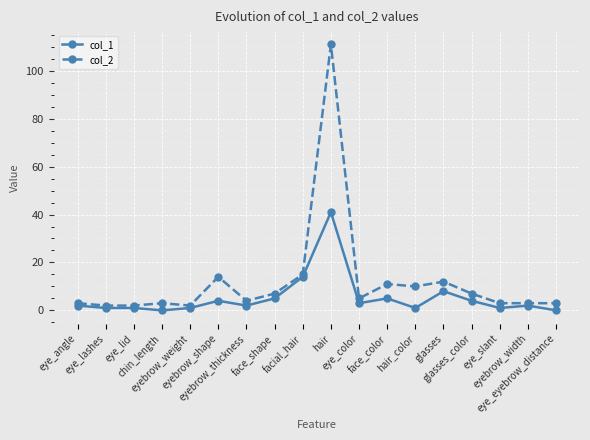

Reading right to left, transcribe all the data shown in this chart.

col_1: 0	2	1	4	8	1	5	3	41	14	5	2	4	1	0	1	1	2
col_2: 3	3	3	7	12	10	11	5	111	15	7	4	14	2	3	2	2	3